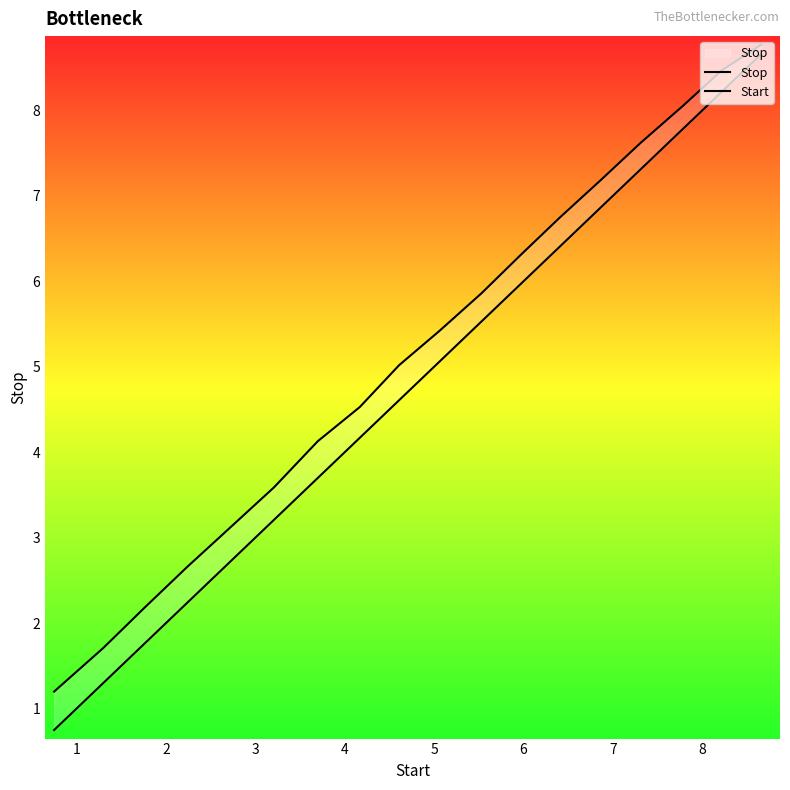

At how many categories does at least one series exceed 0?

18